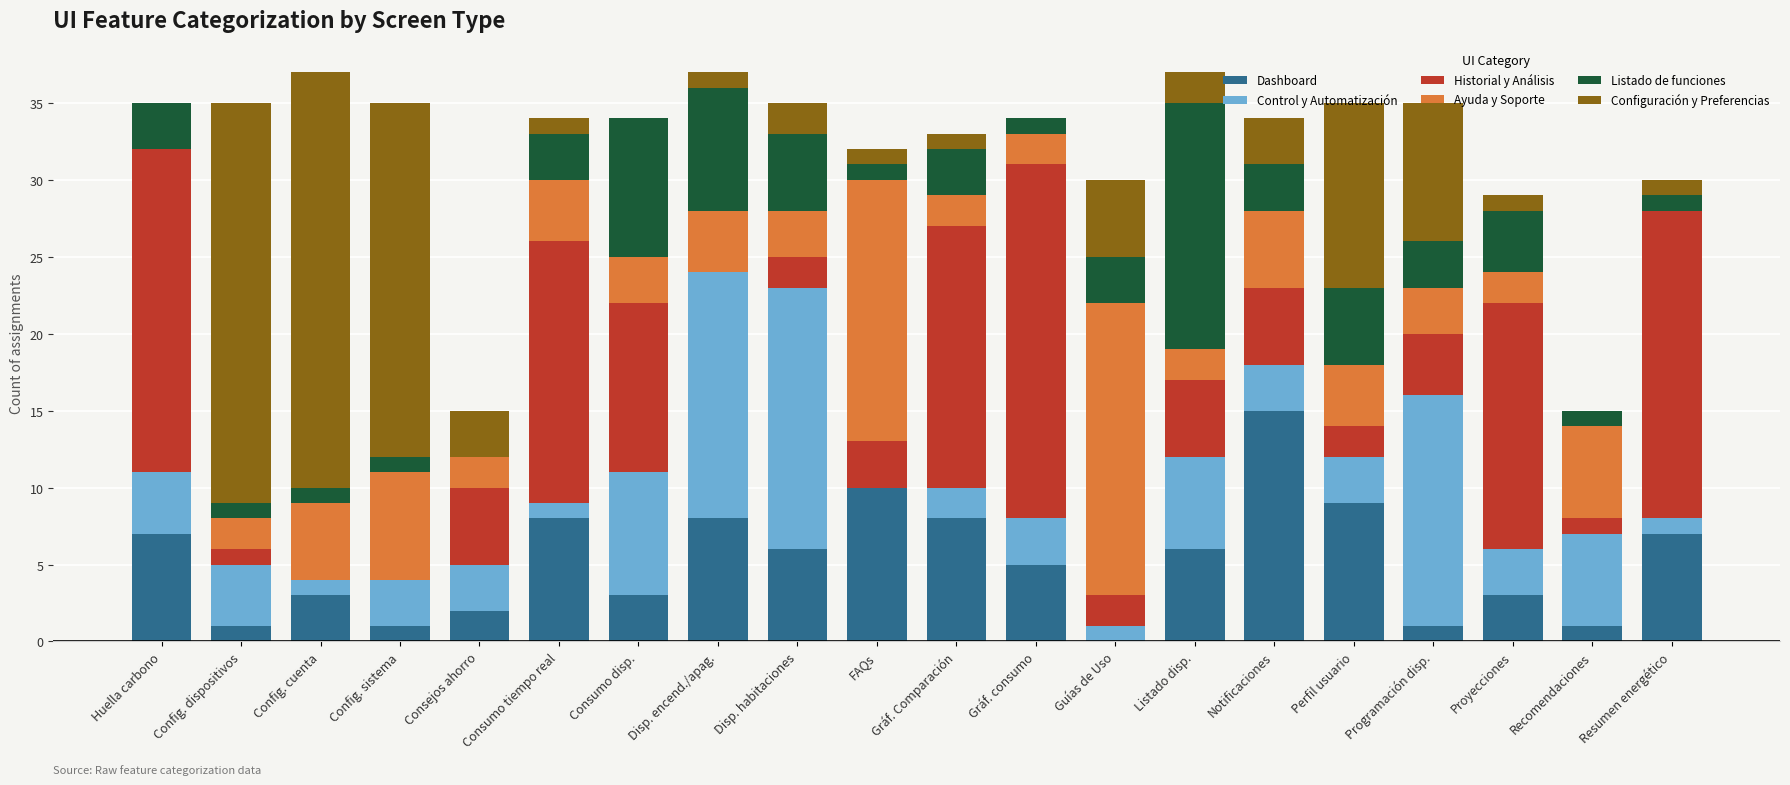

Are the bars horizontal?

No